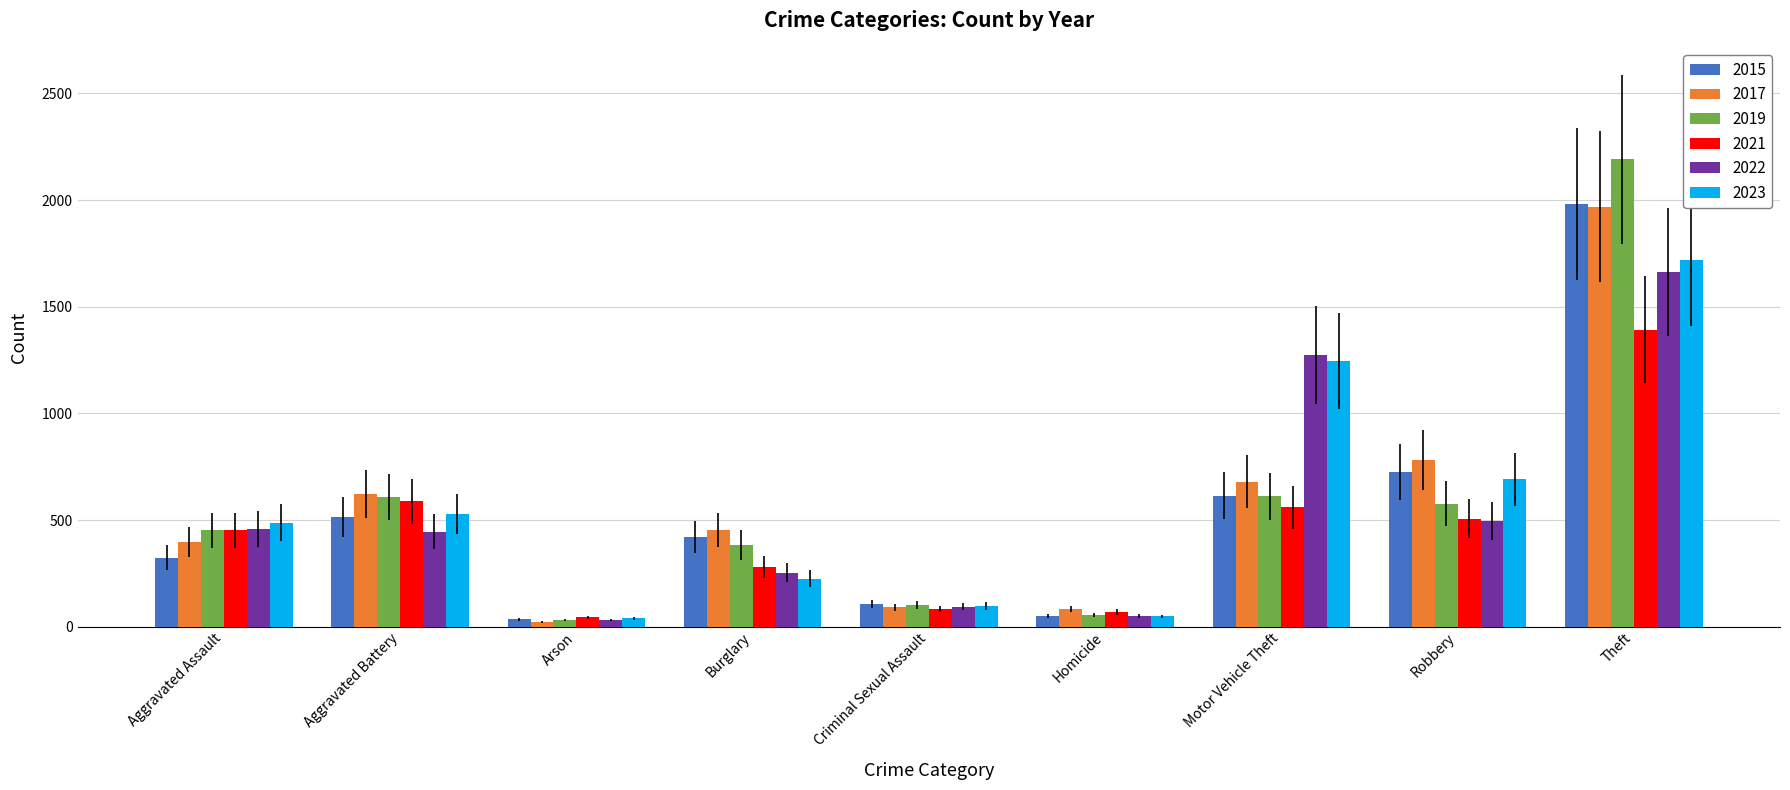

At which label does 2015 reach its peak?

Theft